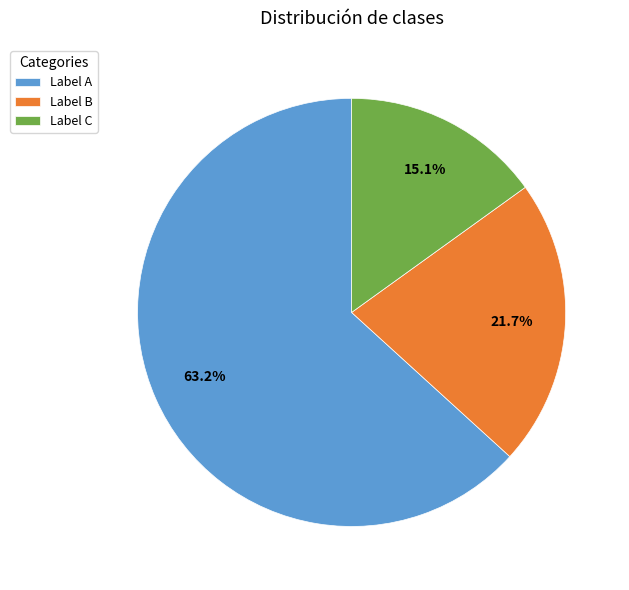

Does Label A represent more than half of the total?

Yes